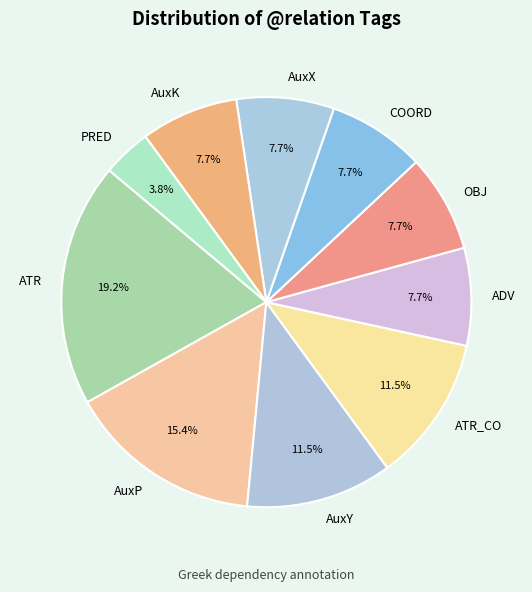

To the nearest percent, what portion does AuxX represent?

8%